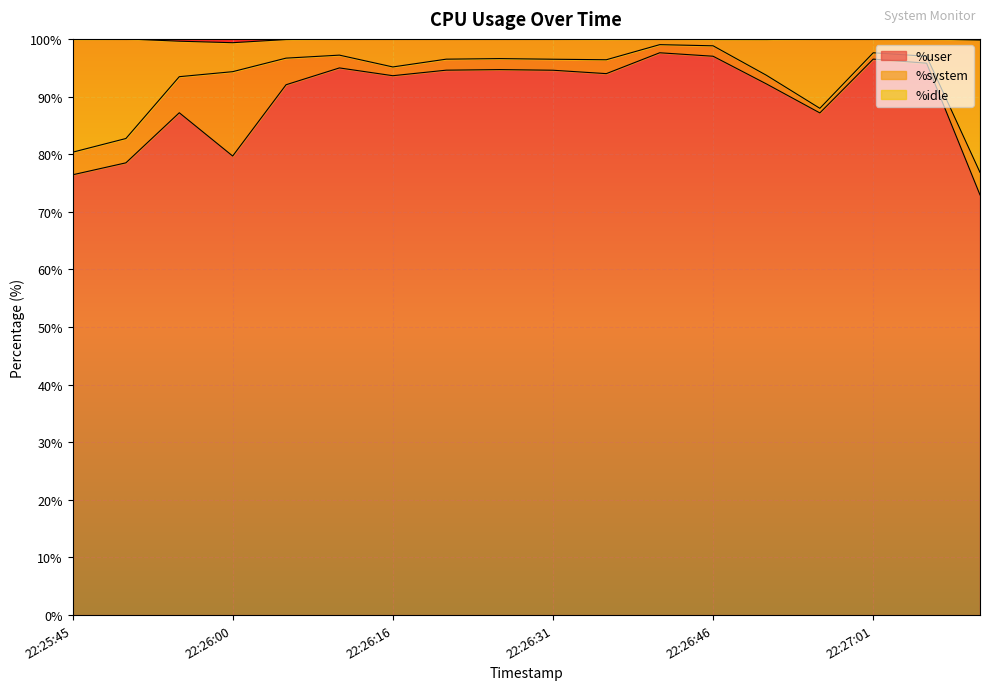

What is the minimum value for %user?

72.9